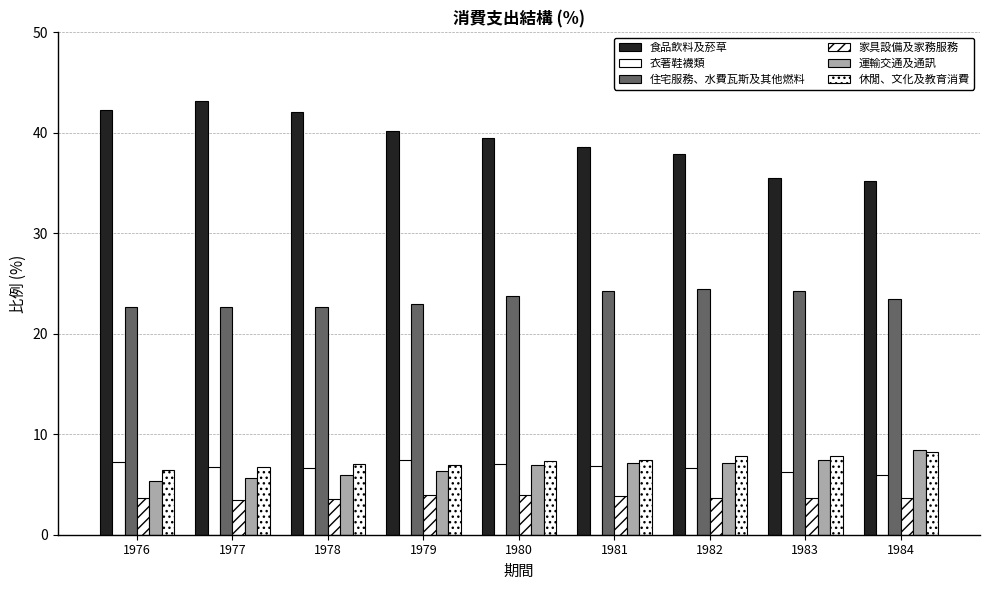

The 休閒、文化及教育消費 series shows 8.3 at 1984. True or false?

True